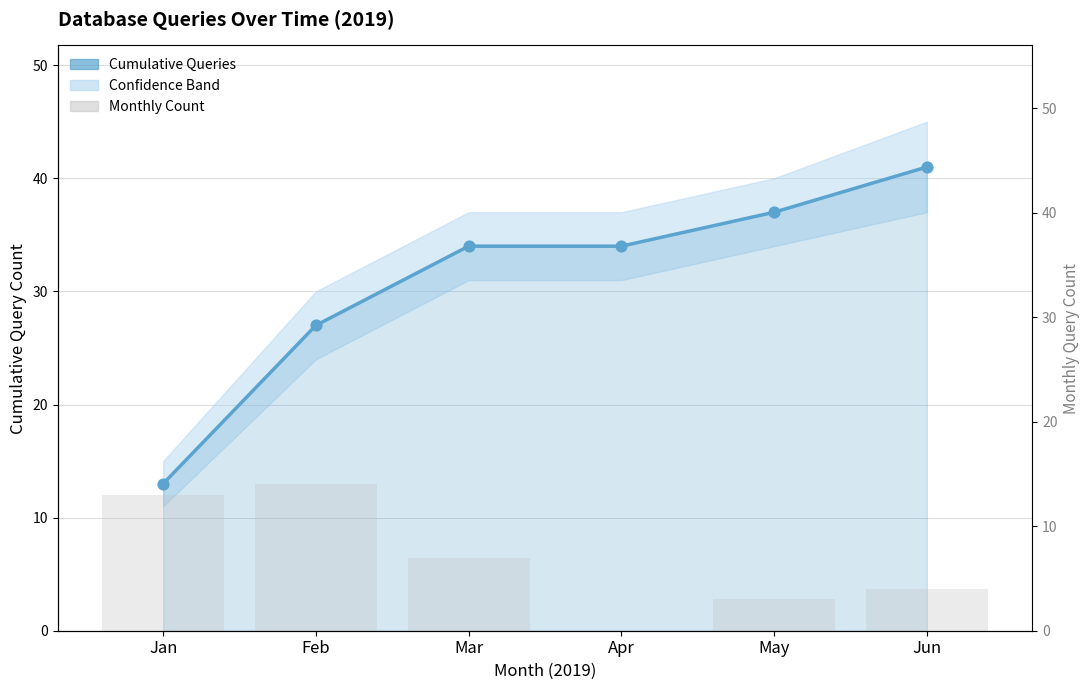

Is the value of Monthly Count at Apr greater than the value of Cumulative Queries at Apr?

No